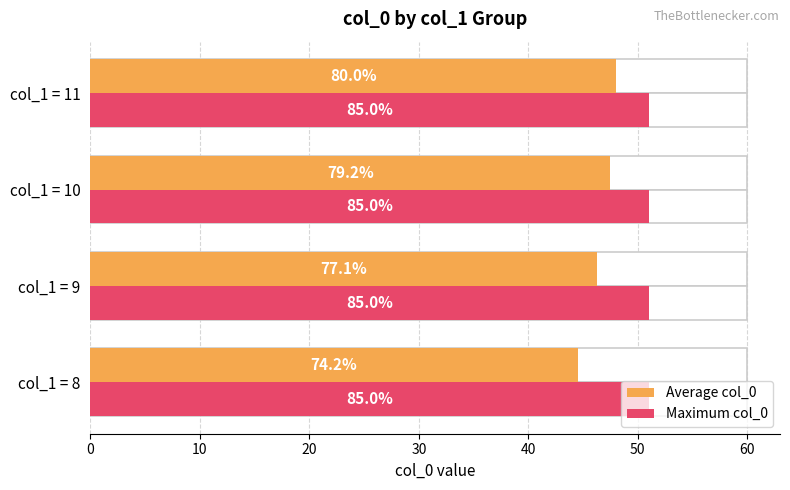

How many values in the Average col_0 series exceed 47?

2